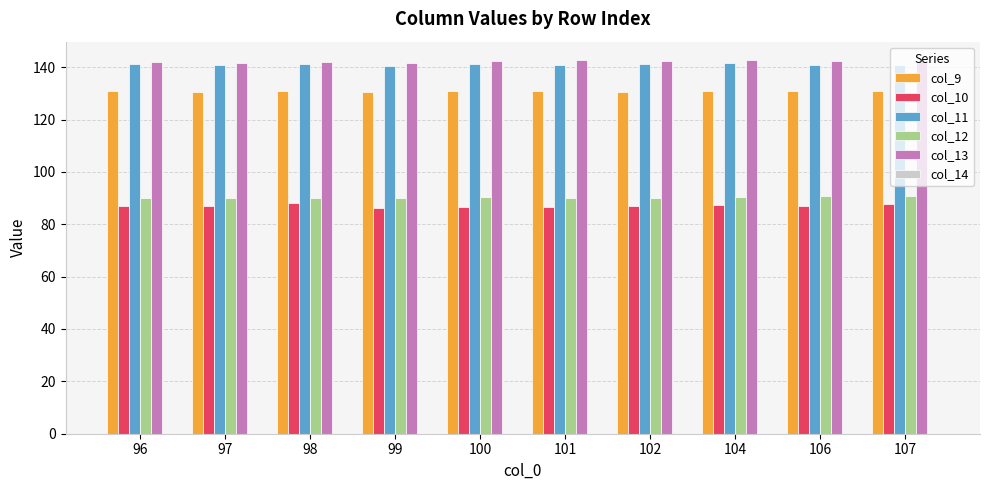

Does the chart contain stacked bars?

No